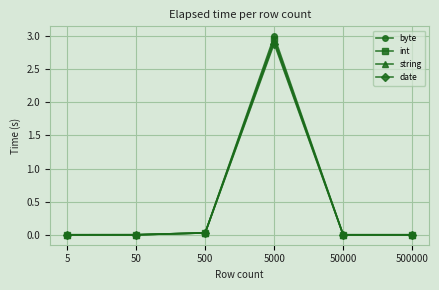

Which category has the highest value in the byte series?

5000